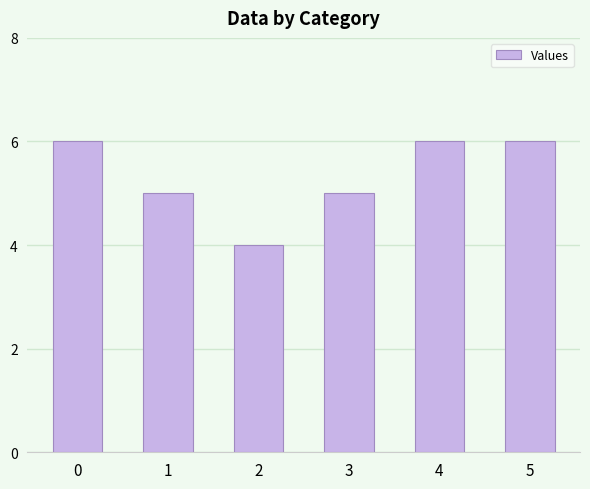

Is it true that the value at 4 is 3?

False